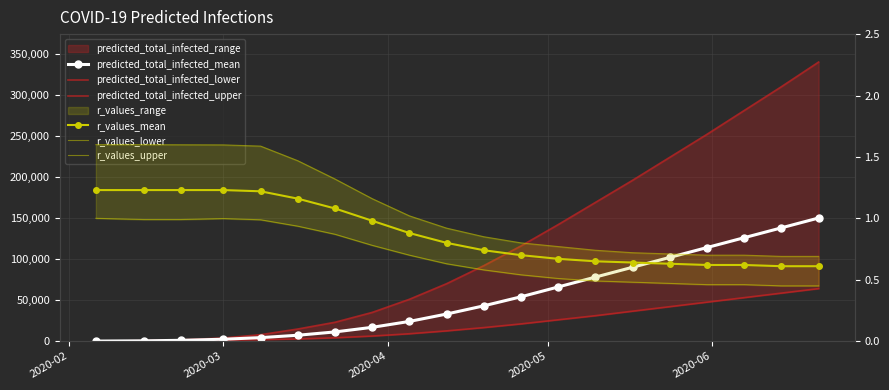

True or false: predicted_total_infected_upper and r_values_mean intersect in this chart.

False